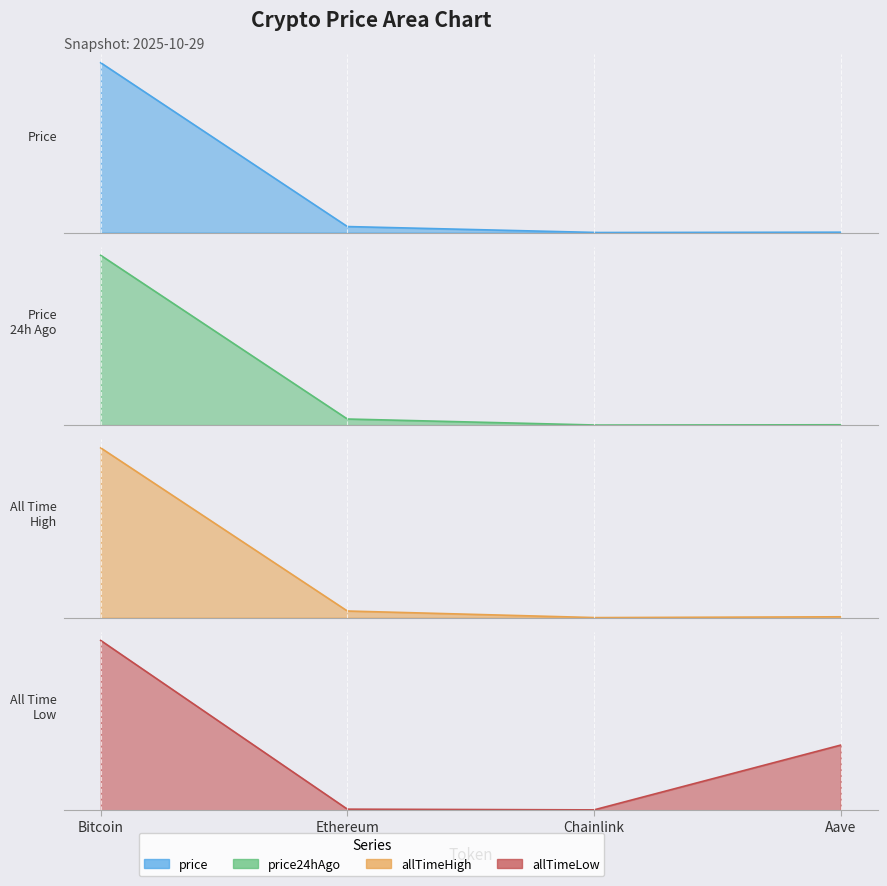

What are all the series names shown in the legend?

price, price24hAgo, allTimeHigh, allTimeLow